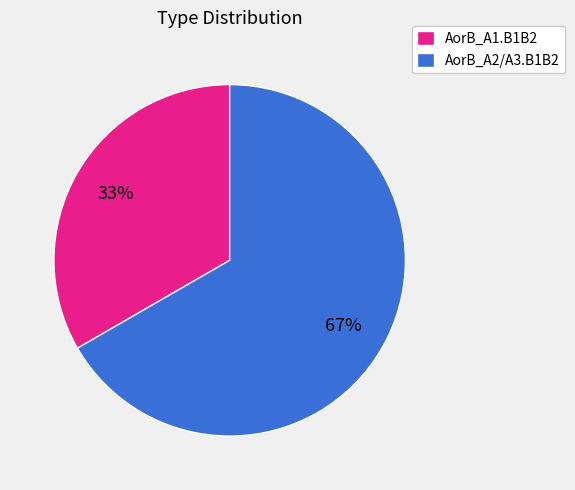

To the nearest percent, what is the average slice percentage?

50%